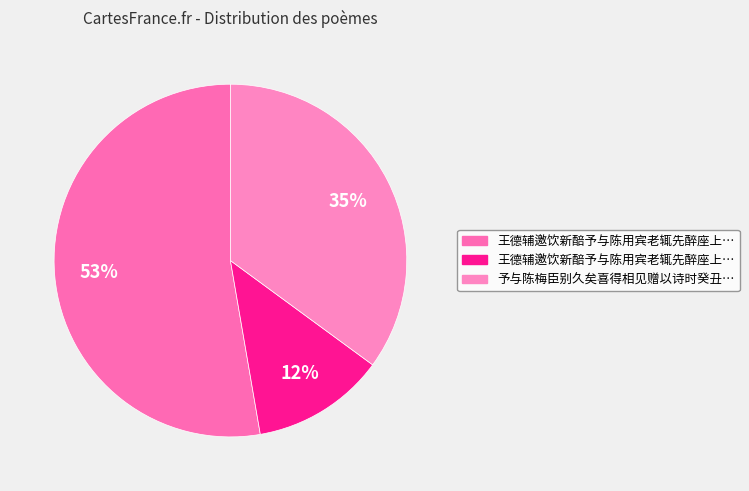

Which category has the smallest portion of the pie?

王德辅邀饮新醅予与陈用宾老辄先醉座上分韵